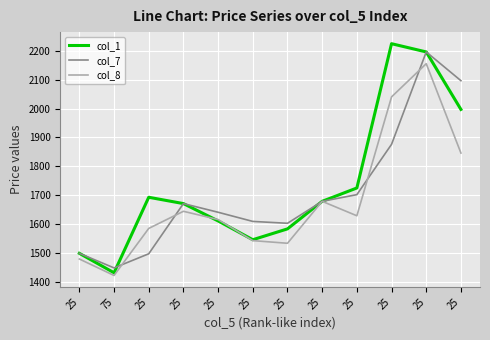

At which label does col_7 reach its peak?

25